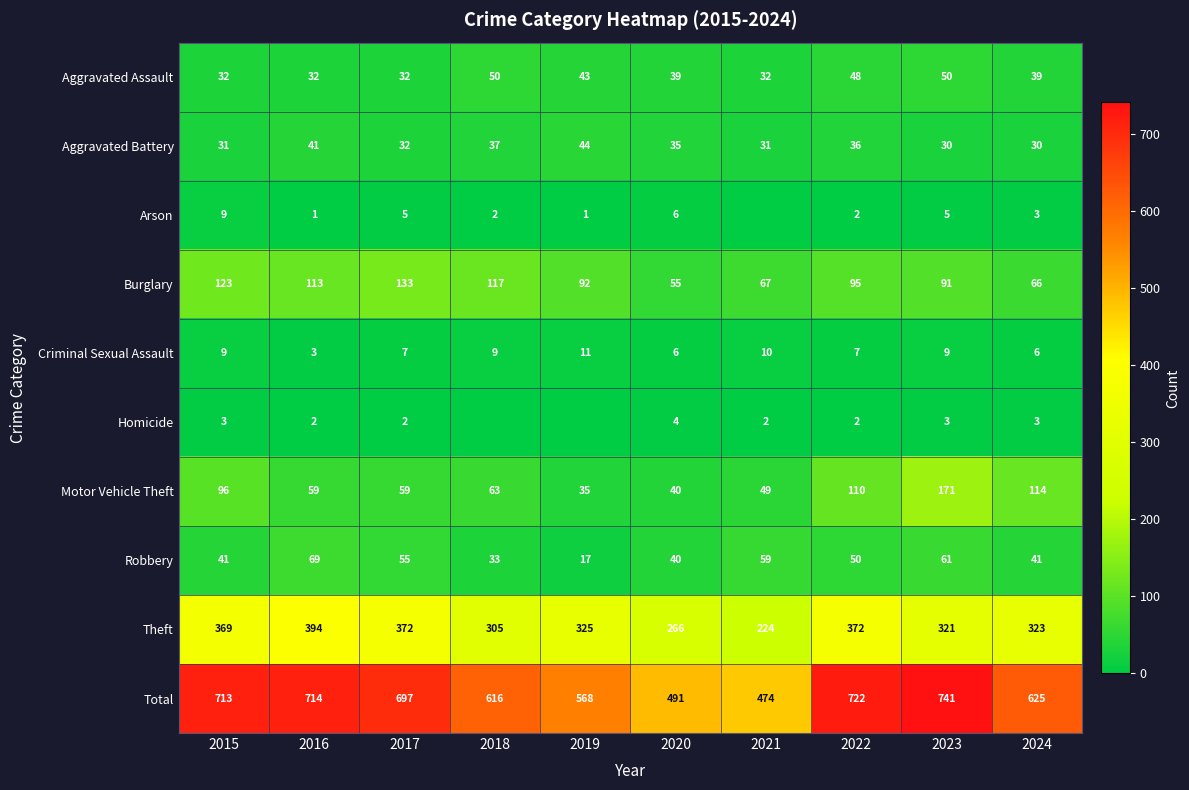

What is the difference between the second highest and minimum values in the Theft series?

148